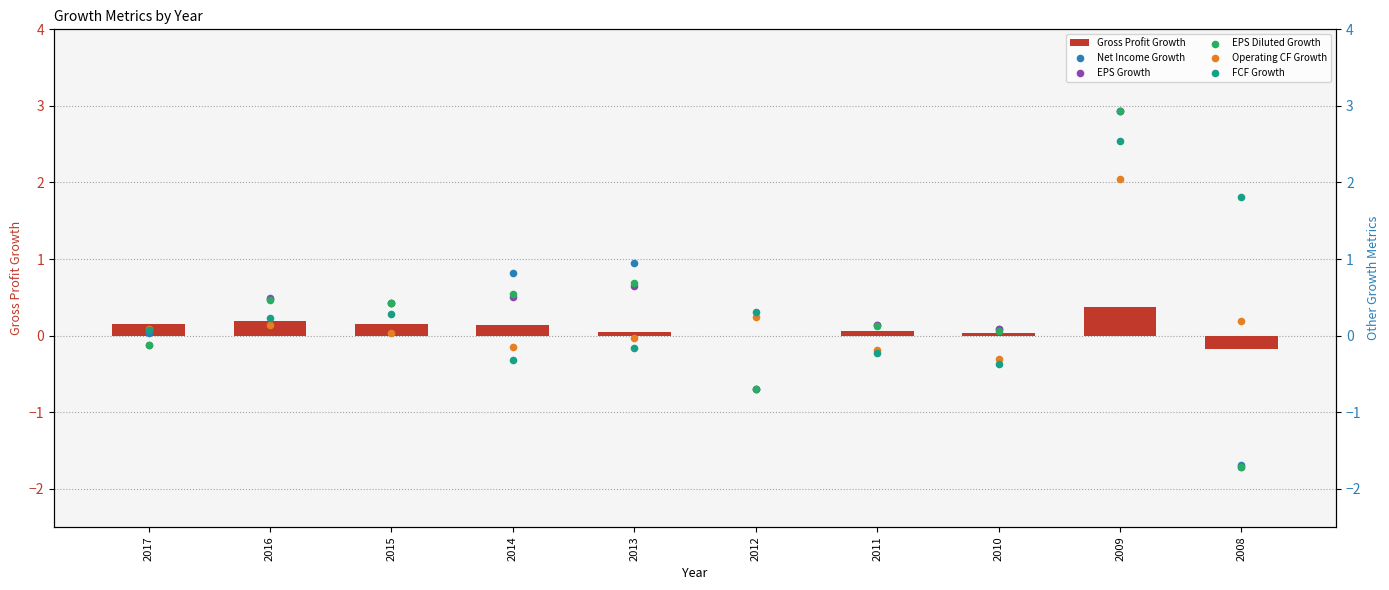

What are all the series names shown in the legend?

Gross Profit Growth, Net Income Growth, EPS Growth, EPS Diluted Growth, Operating CF Growth, FCF Growth